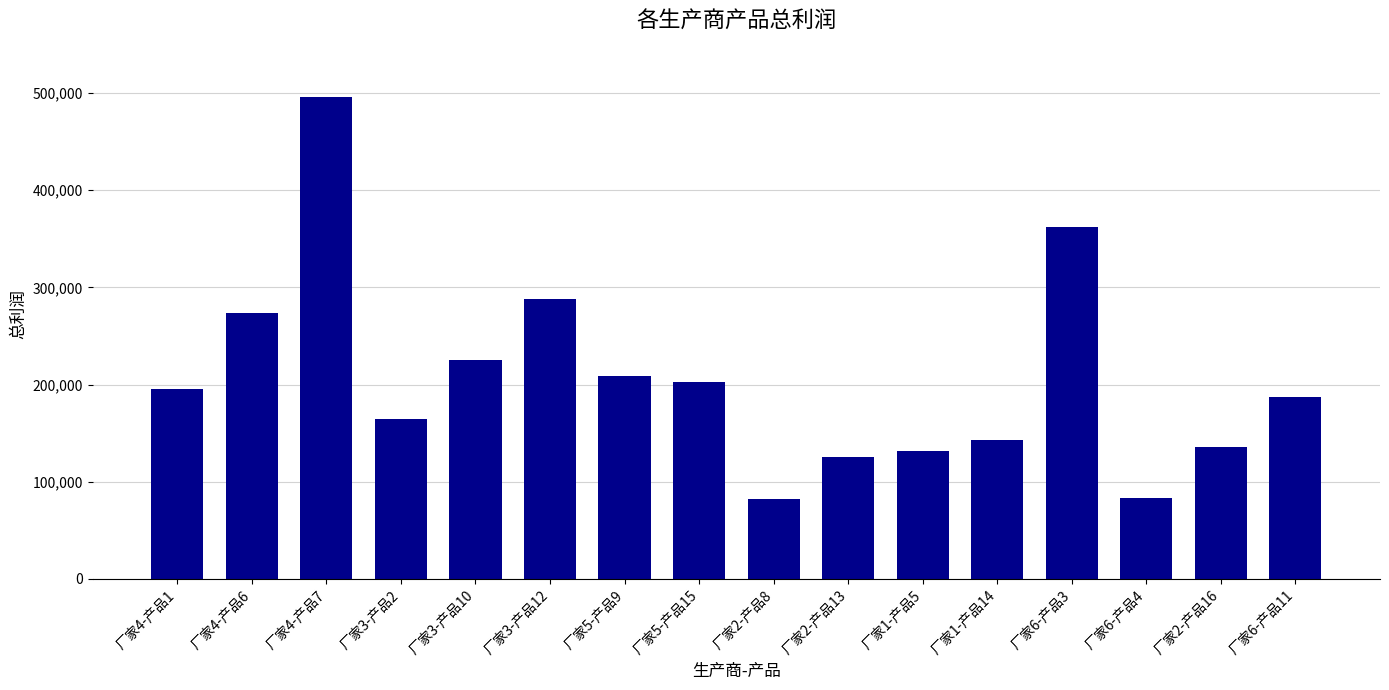

What is the smallest value displayed?

82626.5